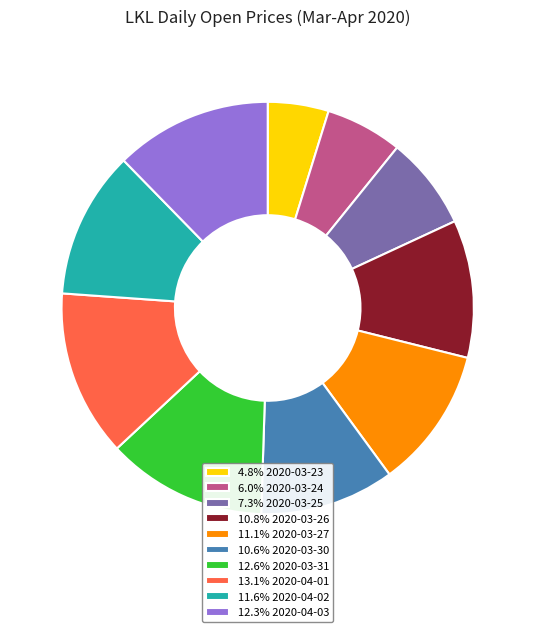

Count the number of slices in the pie.

10